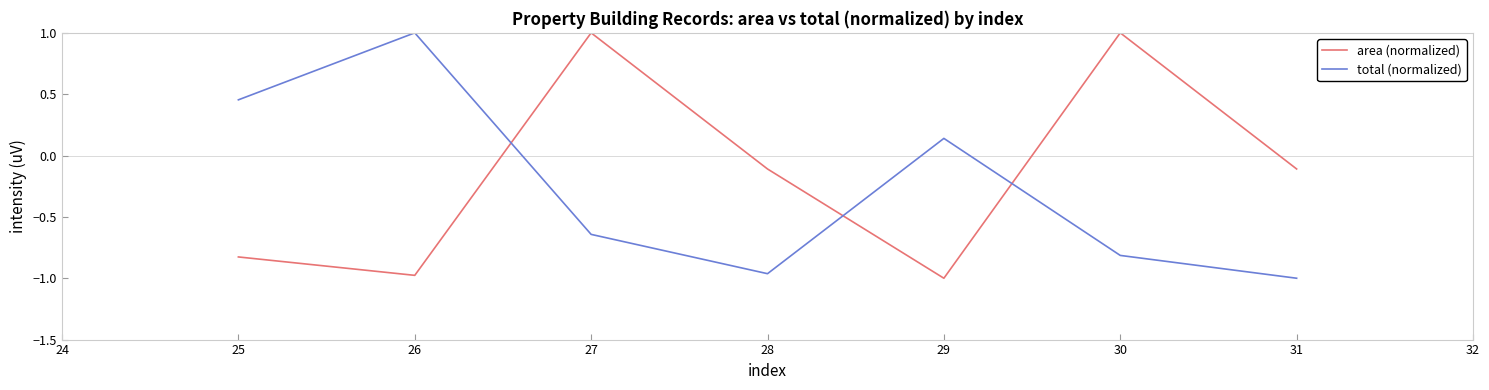

Rank the series by their average value, from highest to lowest.

area (normalized), total (normalized)